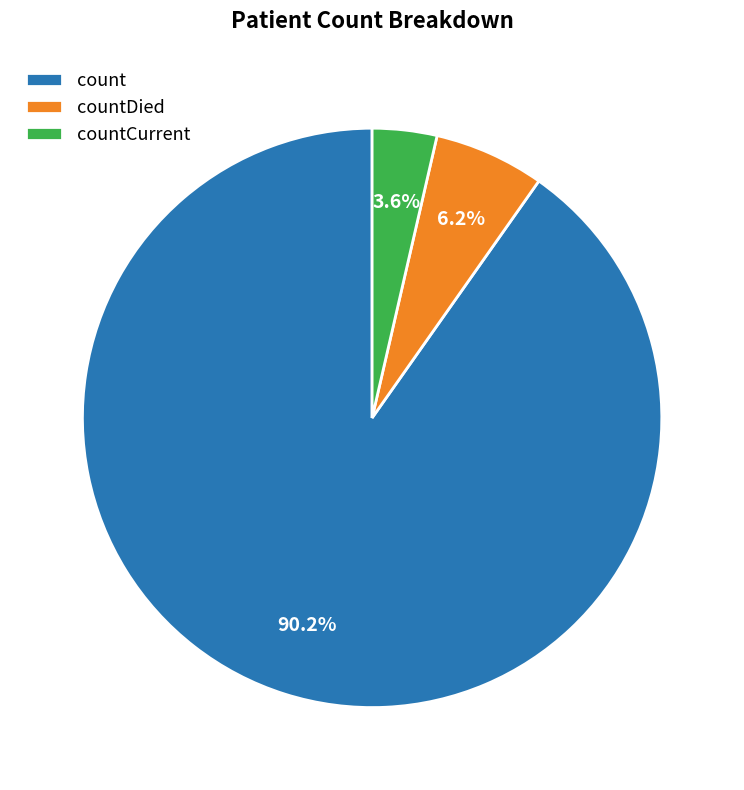

Does countCurrent represent more than half of the total?

No